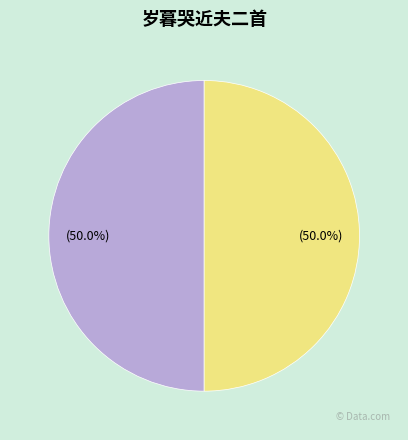

To the nearest percent, what percentage of the pie is 岁暮哭近夫二首 其一?

50%